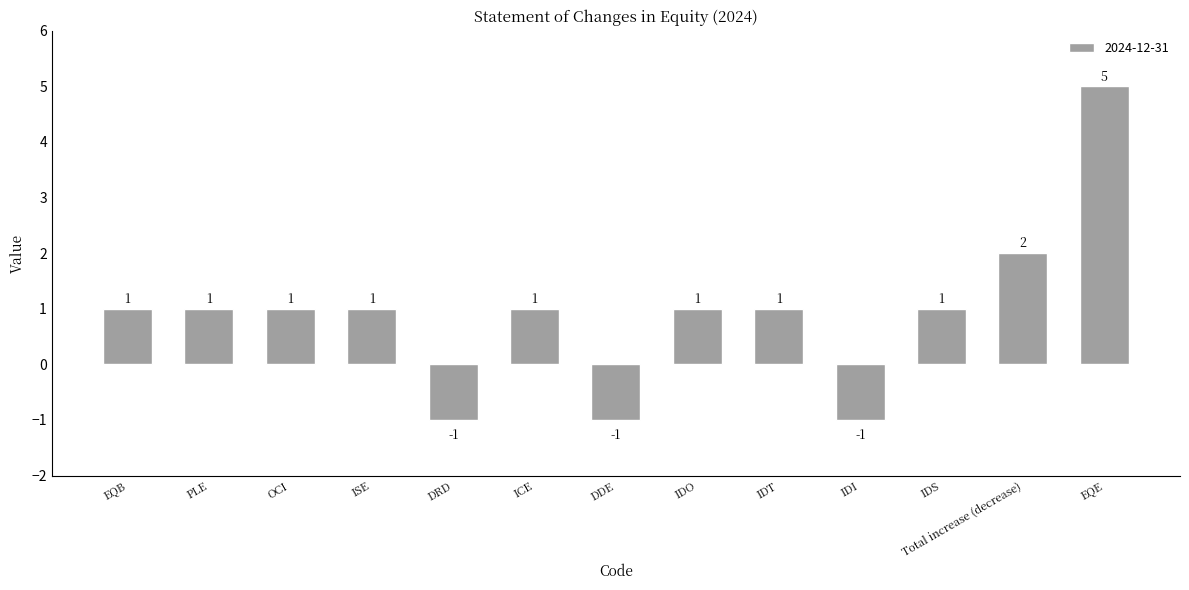

Reading left to right, extract all data points from this chart.

EQB=1	PLE=1	OCI=1	ISE=1	DRD=-1	ICE=1	DDE=-1	IDO=1	IDT=1	IDI=-1	IDS=1	Total increase (decrease)=2	EQE=5